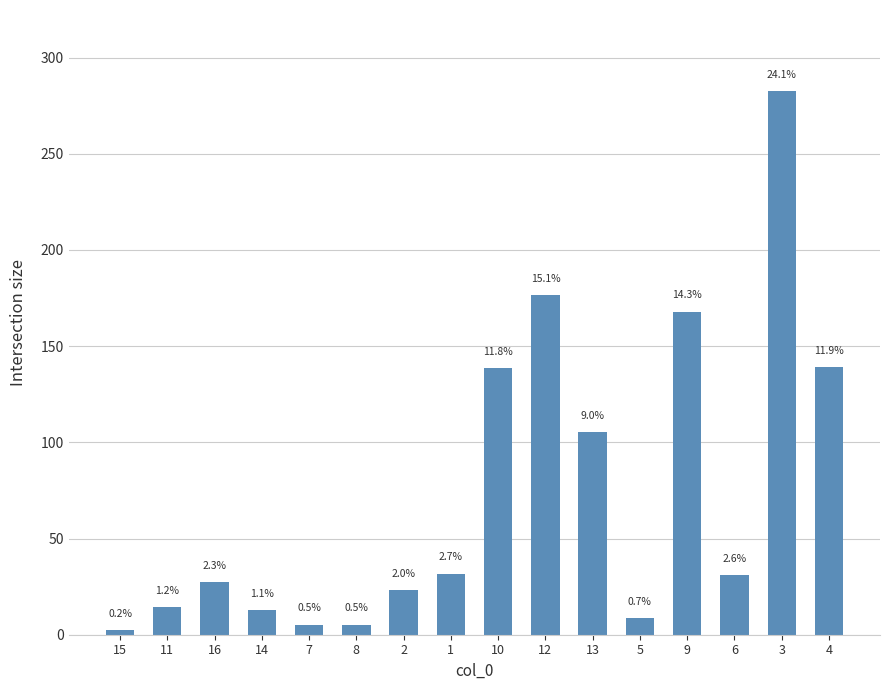

What is the sum of the values at 7 and 1?

37.0